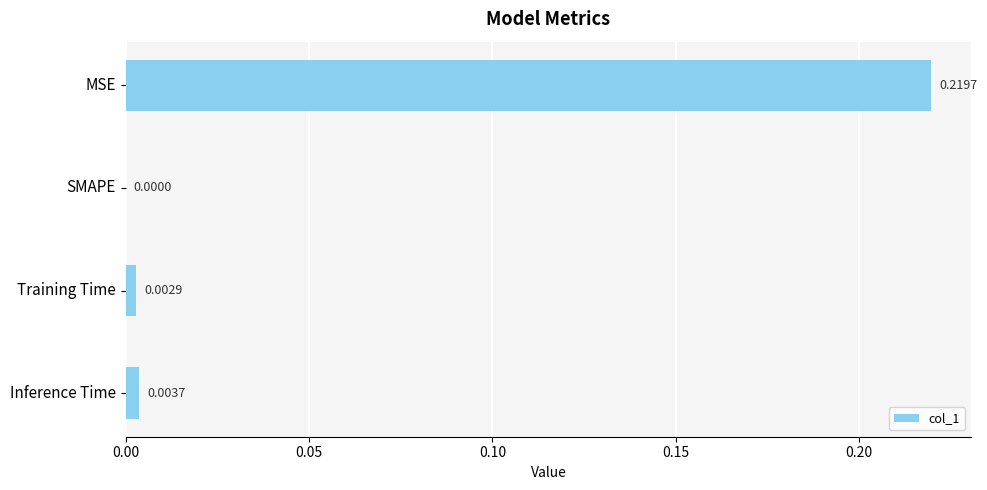

Where is the data nearest to the value 0?

SMAPE